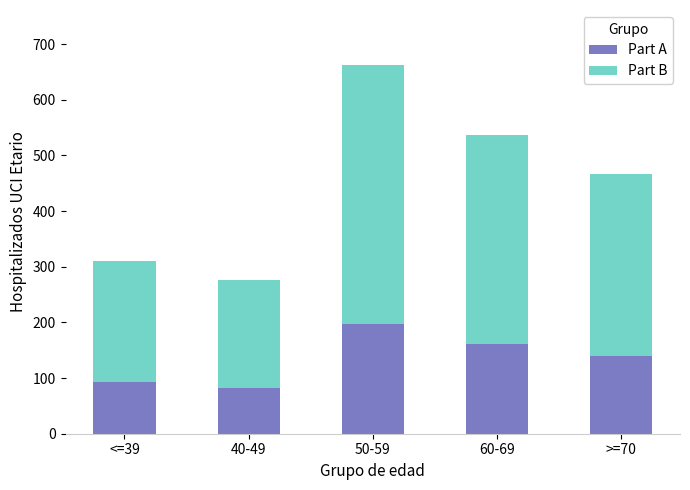

Reading left to right, what are the values for Part A?

93	83	198	161	139